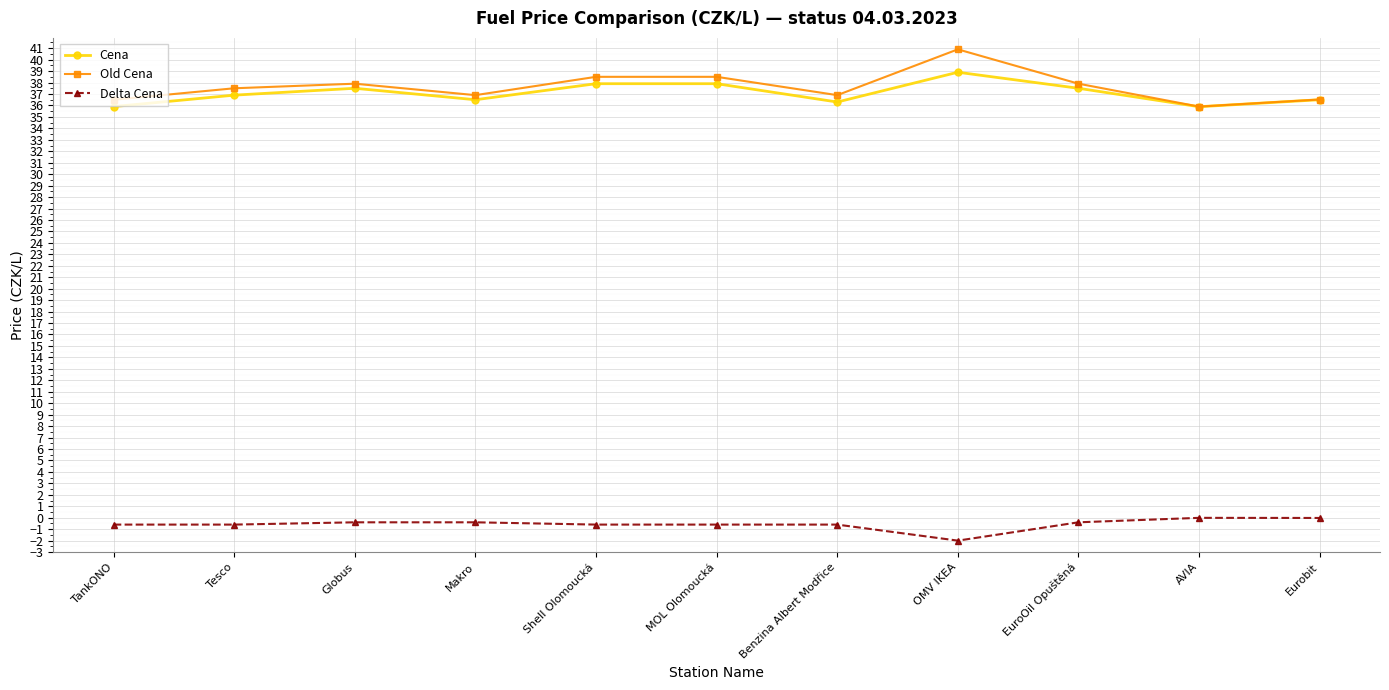

The value of Cena at MOL Olomoucká is 37.9. True or false?

True